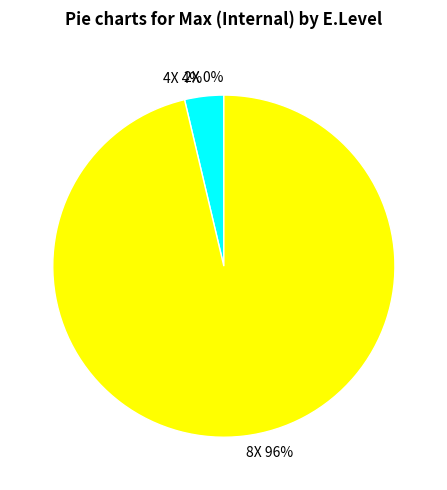

What is the largest slice in the pie chart?

8X